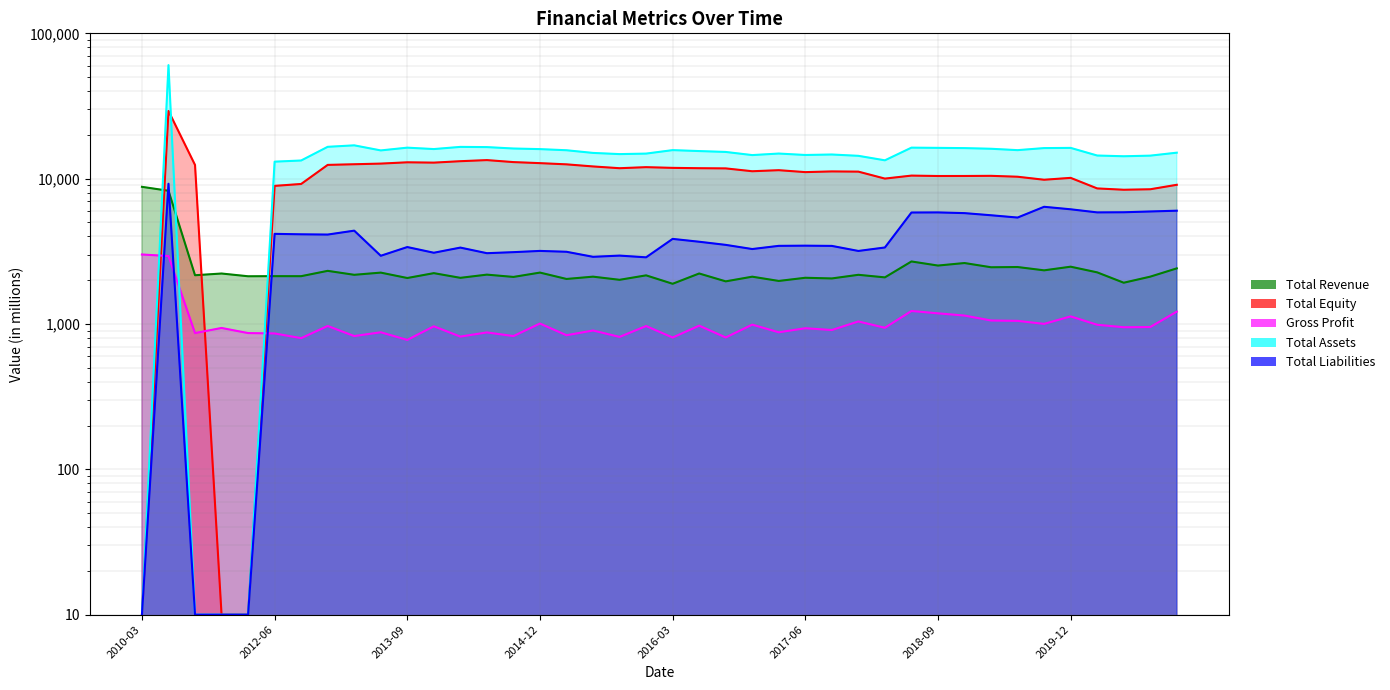

How many distinct data groups are displayed?

5